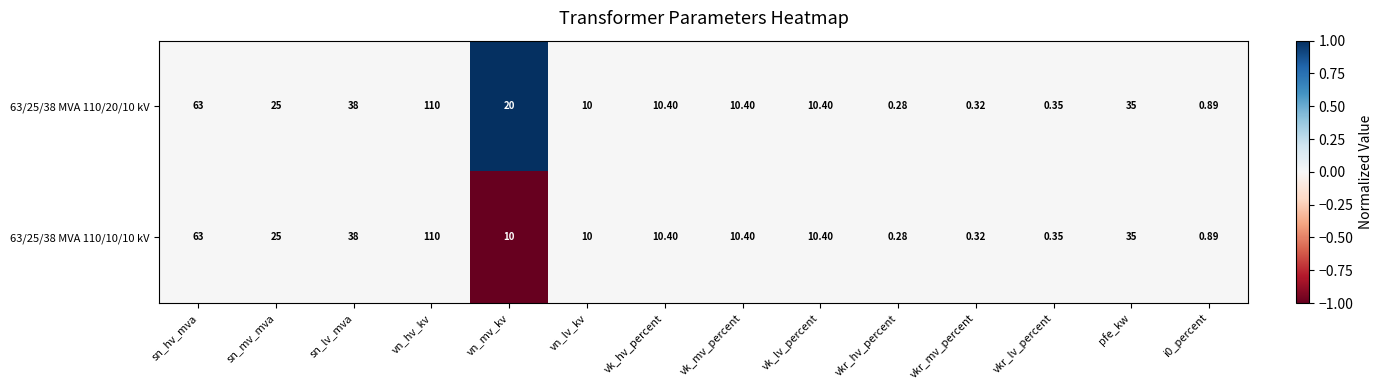

What is the maximum value shown in the chart?

110.0